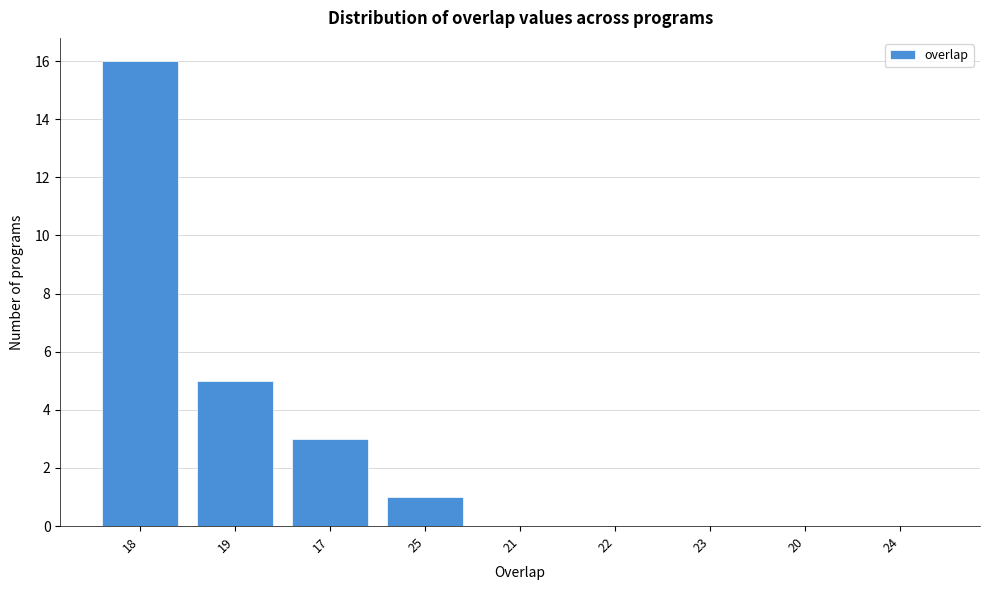

Reading left to right, extract all data points from this chart.

18=16	19=5	17=3	25=1	21=0	22=0	23=0	20=0	24=0